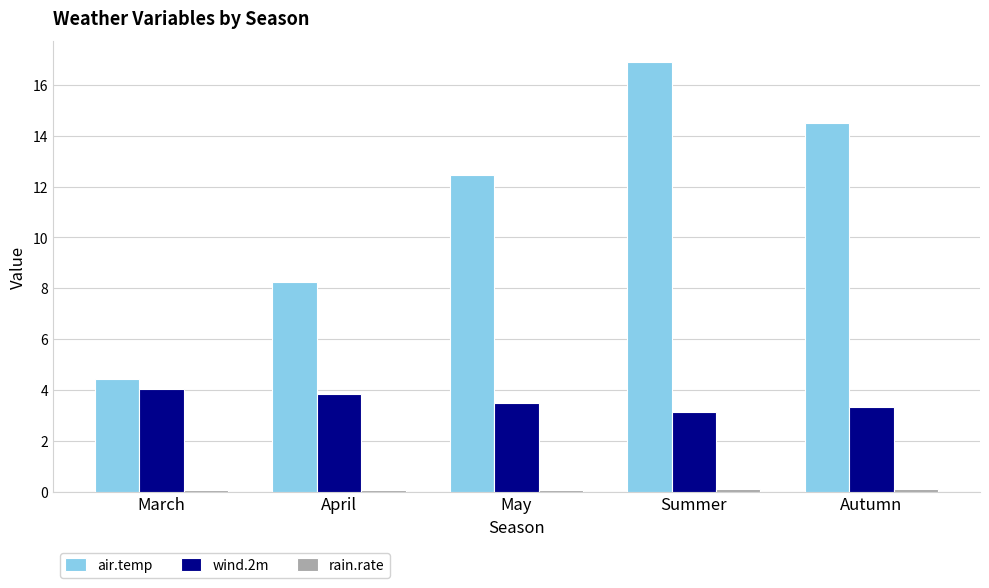

Which series has the largest range (max minus min)?

air.temp